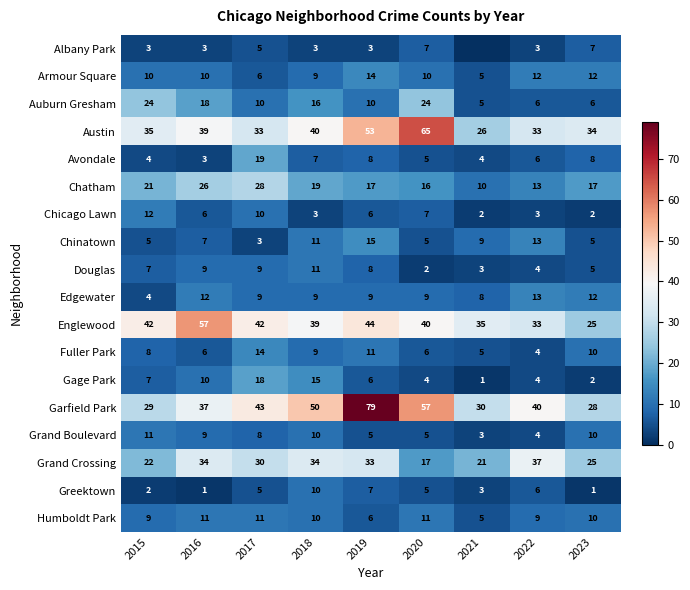

True or false: Armour Square has a value of 10 at 2016.

True